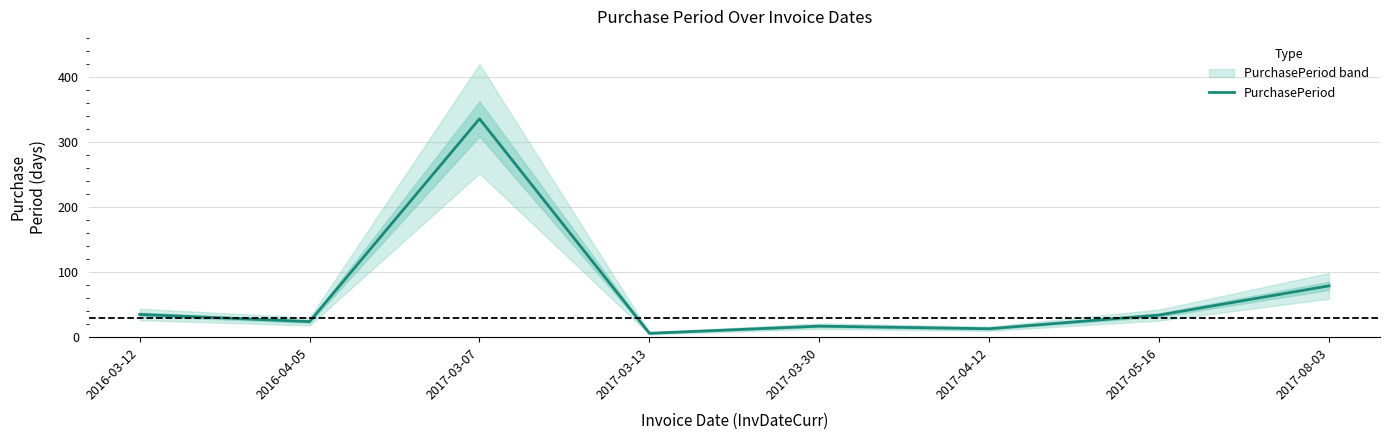

What is the maximum value shown in the chart?

336